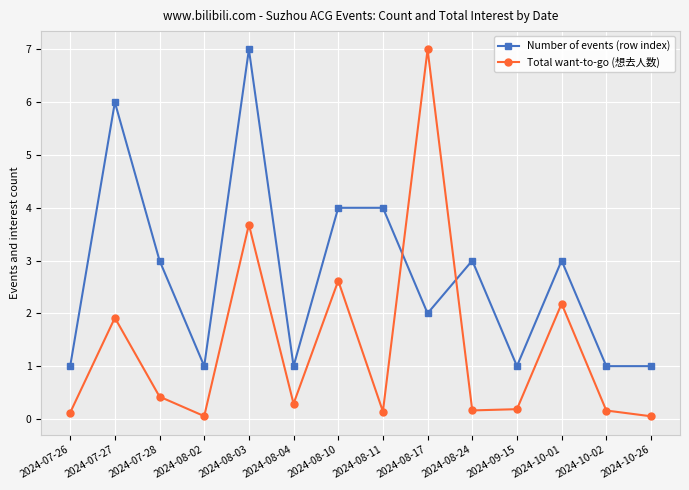

How many data points in Number of events (row index) are less than 3?

7